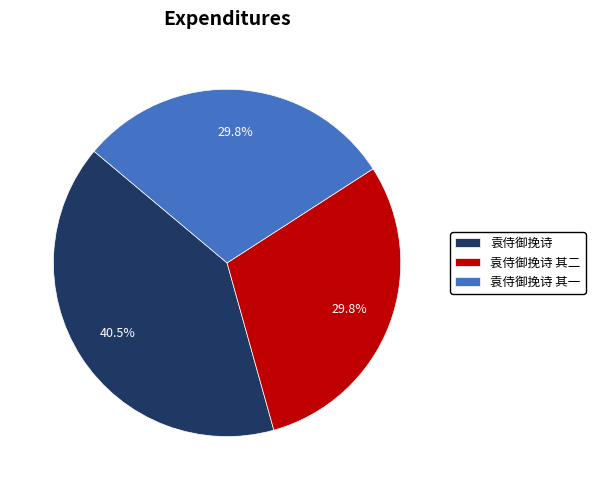

What is the largest slice in the pie chart?

袁侍御挽诗